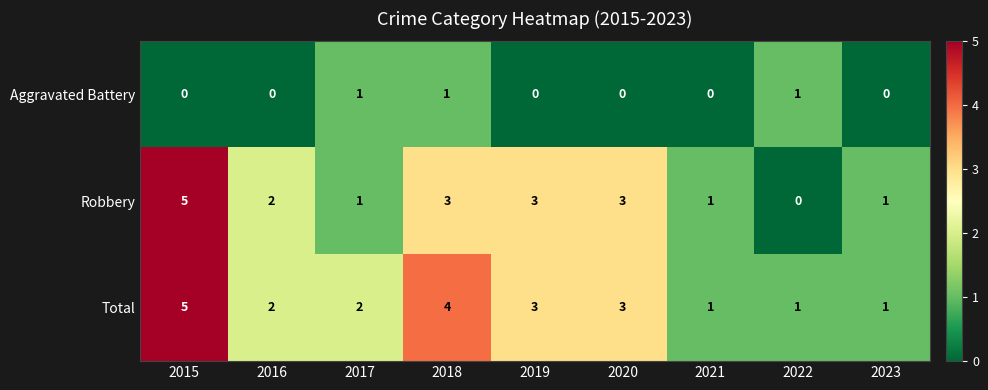

Is it true that Total equals 7 at 2018?

False